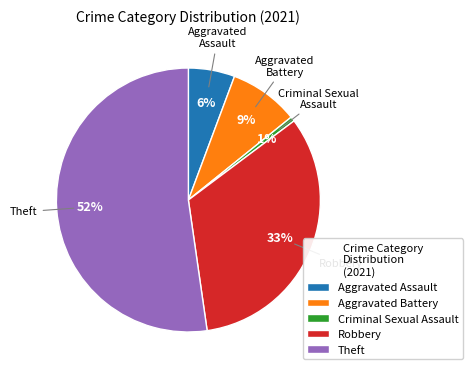

Which category has the smallest portion of the pie?

Criminal Sexual Assault